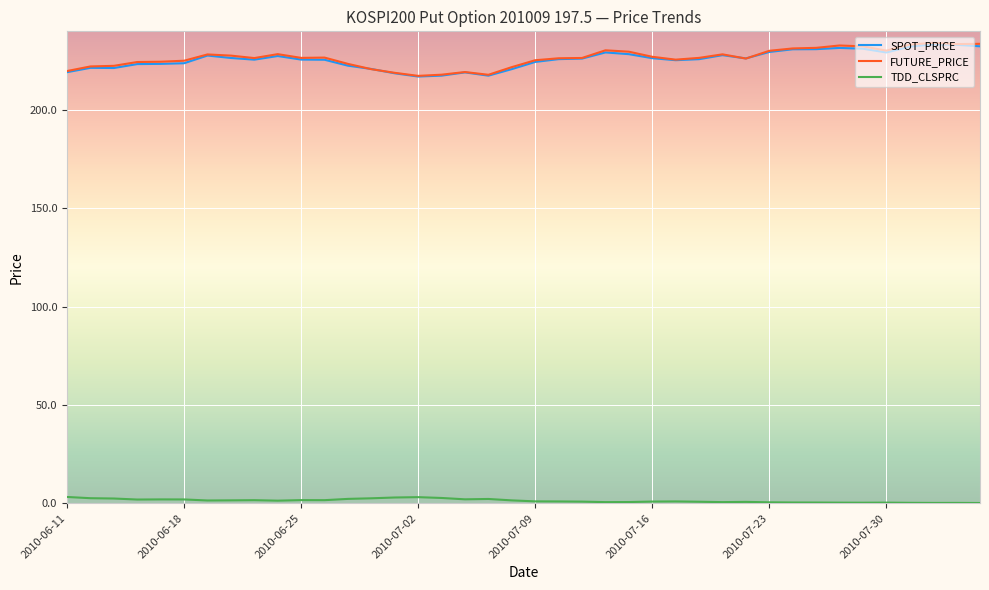

True or false: TDD_CLSPRC and FUTURE_PRICE intersect in this chart.

False